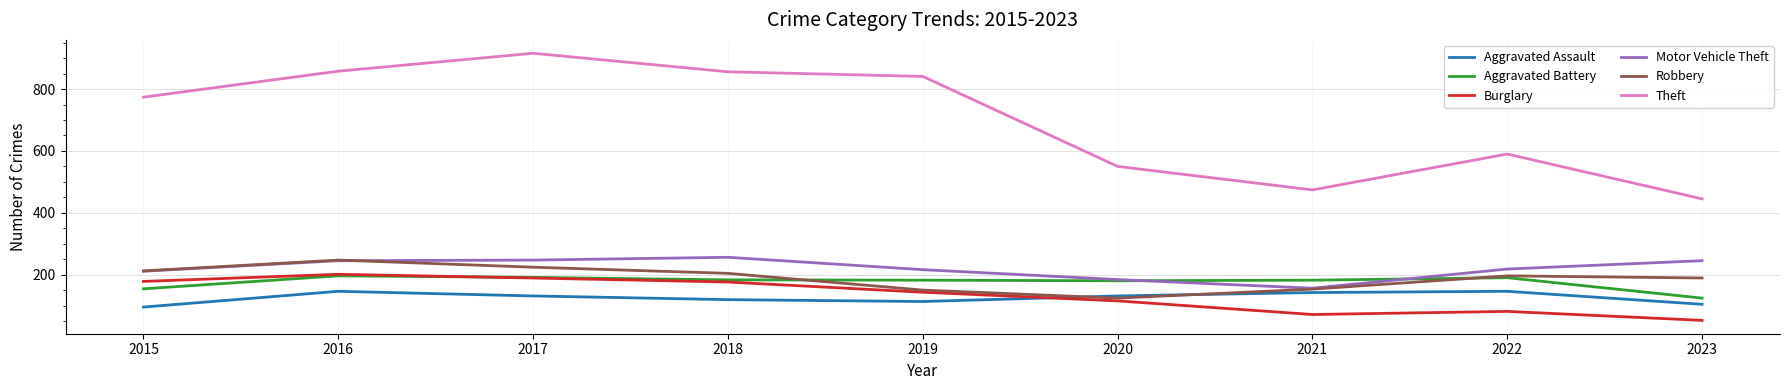

True or false: Aggravated Assault and Aggravated Battery cross at least once.

False